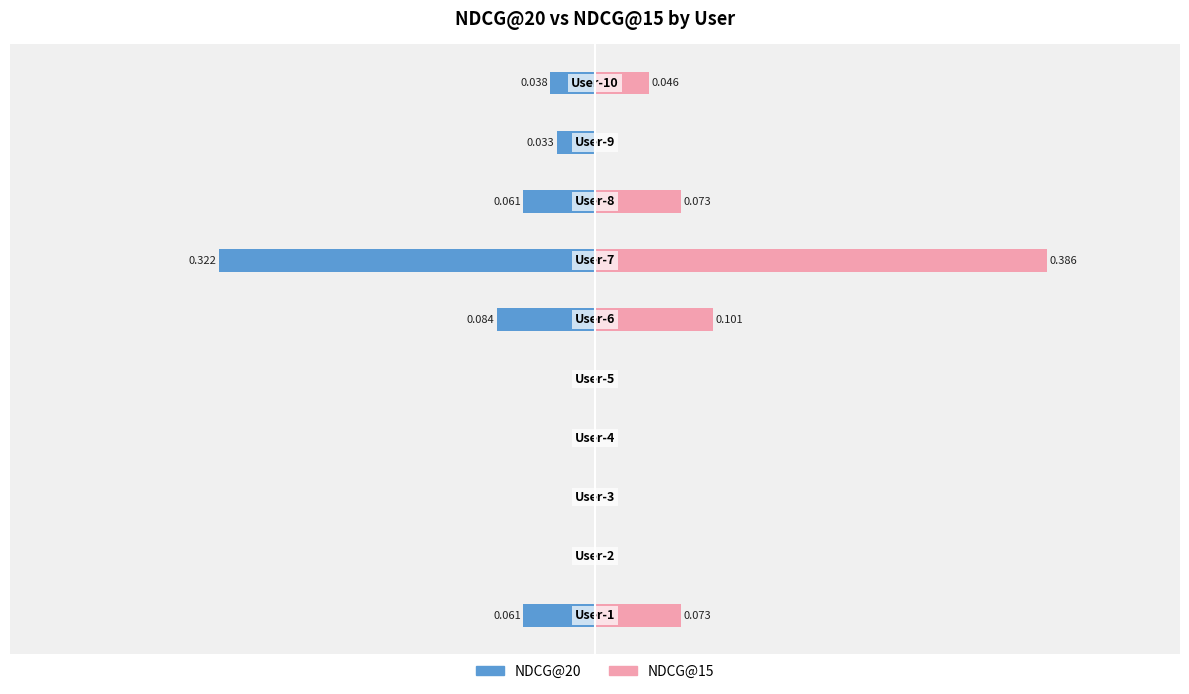

Which has a higher value, 8 or 0.6?

8